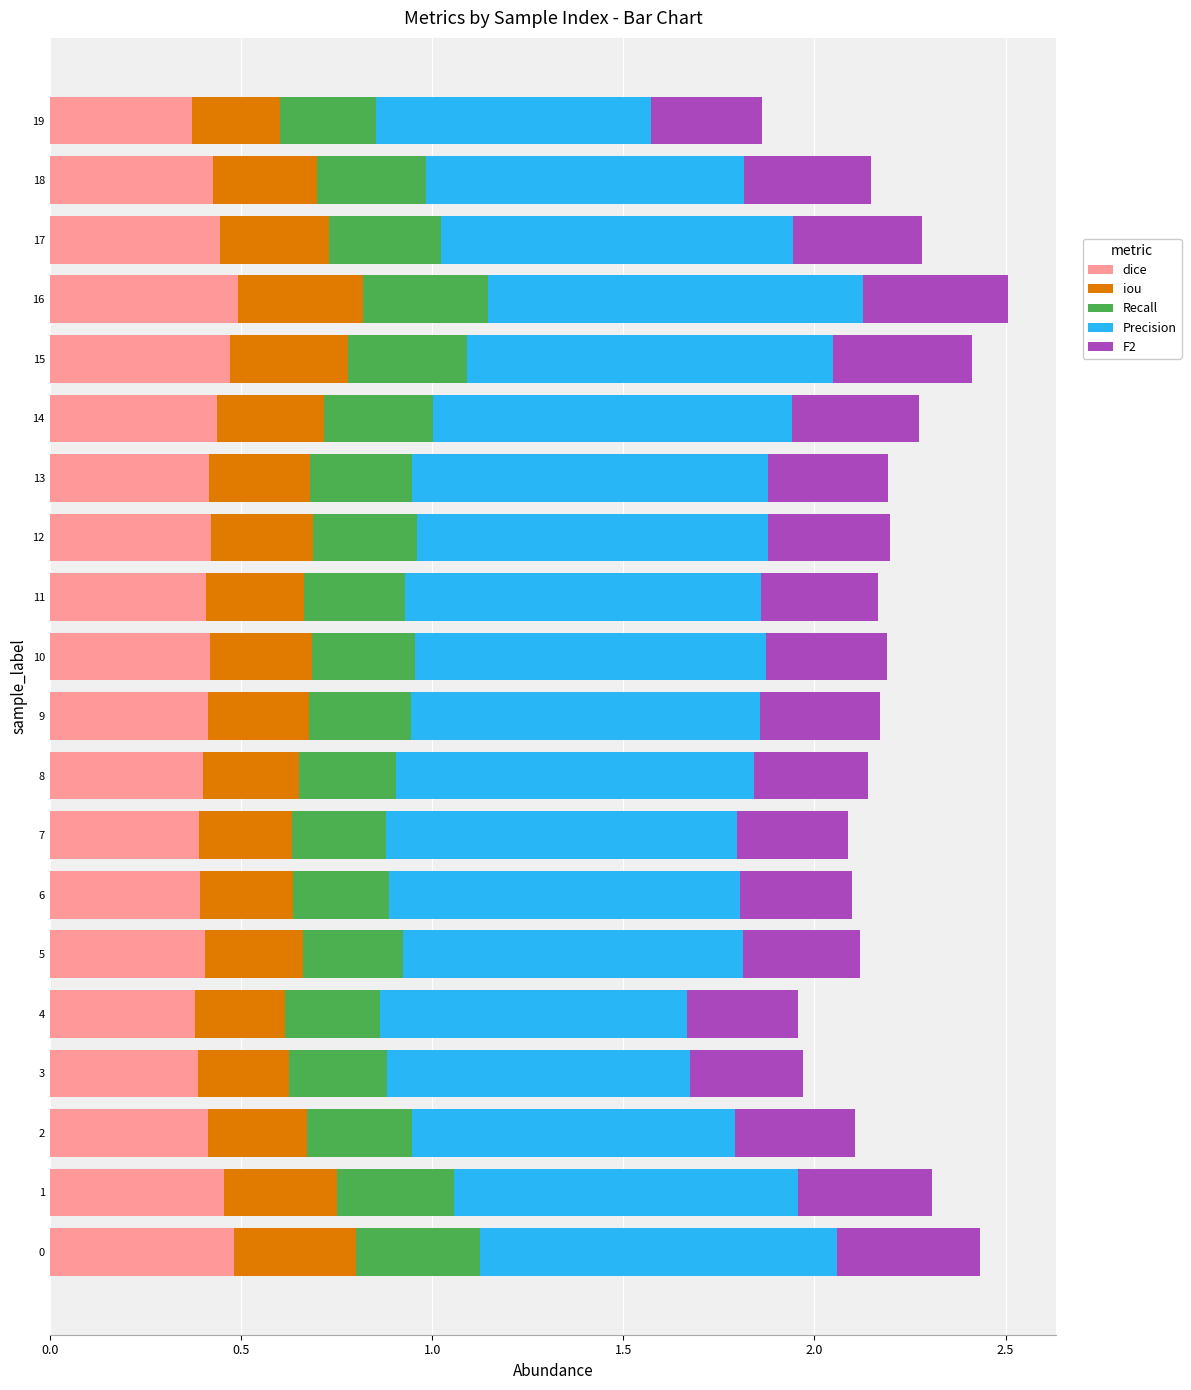

What is the total value across all series at 6?

2.1